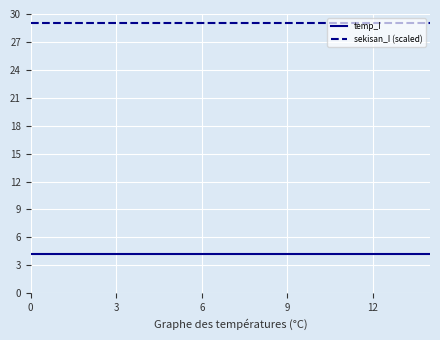

How many series are shown in this chart?

2